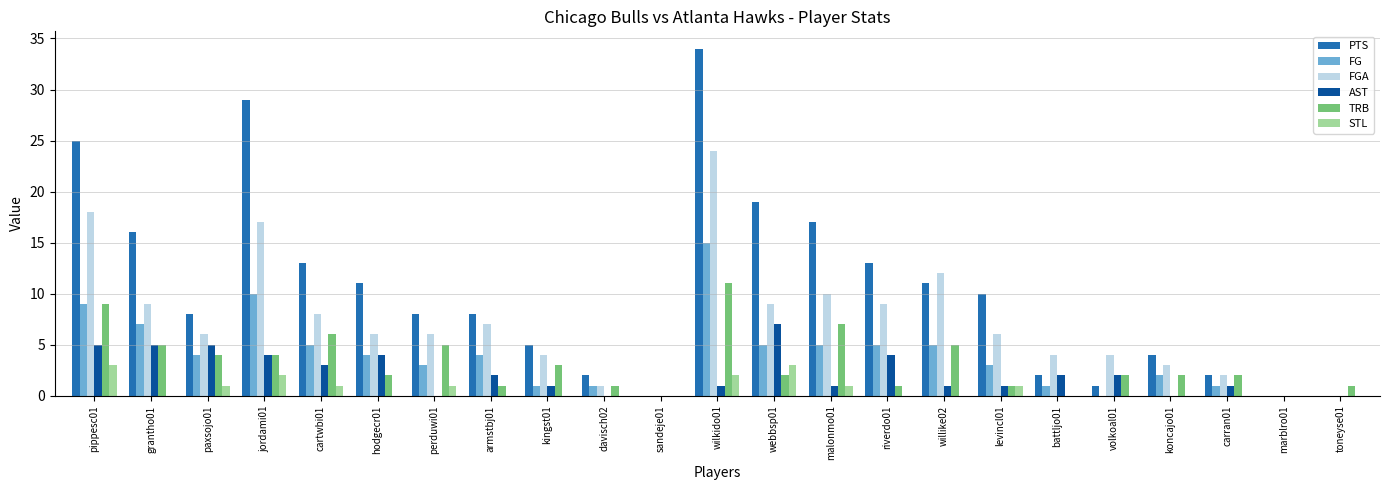

Reading right to left, extract all data points from this chart.

PTS: toneyse01=0	marblro01=0	carran01=2	koncajo01=4	volkoal01=1	battljo01=2	levincl01=10	willike02=11	riverdo01=13	malonmo01=17	webbsp01=19	wilkido01=34	sandeje01=0	davisch02=2	kingst01=5	armstbj01=8	perduwi01=8	hodgecr01=11	cartwbi01=13	jordami01=29	paxsojo01=8	grantho01=16	pippesc01=25
FG: toneyse01=0	marblro01=0	carran01=1	koncajo01=2	volkoal01=0	battljo01=1	levincl01=3	willike02=5	riverdo01=5	malonmo01=5	webbsp01=5	wilkido01=15	sandeje01=0	davisch02=1	kingst01=1	armstbj01=4	perduwi01=3	hodgecr01=4	cartwbi01=5	jordami01=10	paxsojo01=4	grantho01=7	pippesc01=9
FGA: toneyse01=0	marblro01=0	carran01=2	koncajo01=3	volkoal01=4	battljo01=4	levincl01=6	willike02=12	riverdo01=9	malonmo01=10	webbsp01=9	wilkido01=24	sandeje01=0	davisch02=1	kingst01=4	armstbj01=7	perduwi01=6	hodgecr01=6	cartwbi01=8	jordami01=17	paxsojo01=6	grantho01=9	pippesc01=18
AST: toneyse01=0	marblro01=0	carran01=1	koncajo01=0	volkoal01=2	battljo01=2	levincl01=1	willike02=1	riverdo01=4	malonmo01=1	webbsp01=7	wilkido01=1	sandeje01=0	davisch02=0	kingst01=1	armstbj01=2	perduwi01=0	hodgecr01=4	cartwbi01=3	jordami01=4	paxsojo01=5	grantho01=5	pippesc01=5
TRB: toneyse01=1	marblro01=0	carran01=2	koncajo01=2	volkoal01=2	battljo01=0	levincl01=1	willike02=5	riverdo01=1	malonmo01=7	webbsp01=2	wilkido01=11	sandeje01=0	davisch02=1	kingst01=3	armstbj01=1	perduwi01=5	hodgecr01=2	cartwbi01=6	jordami01=4	paxsojo01=4	grantho01=5	pippesc01=9
STL: toneyse01=0	marblro01=0	carran01=0	koncajo01=0	volkoal01=0	battljo01=0	levincl01=1	willike02=0	riverdo01=0	malonmo01=1	webbsp01=3	wilkido01=2	sandeje01=0	davisch02=0	kingst01=0	armstbj01=0	perduwi01=1	hodgecr01=0	cartwbi01=1	jordami01=2	paxsojo01=1	grantho01=0	pippesc01=3